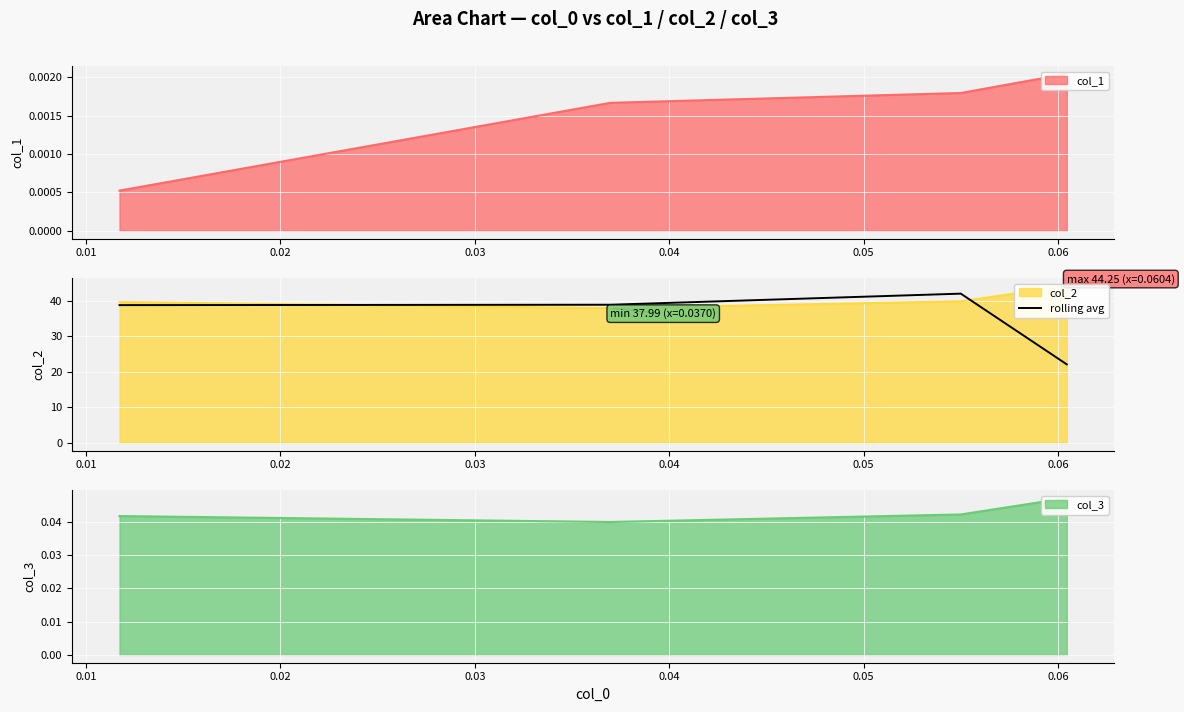

How many lines are shown in the chart?

1